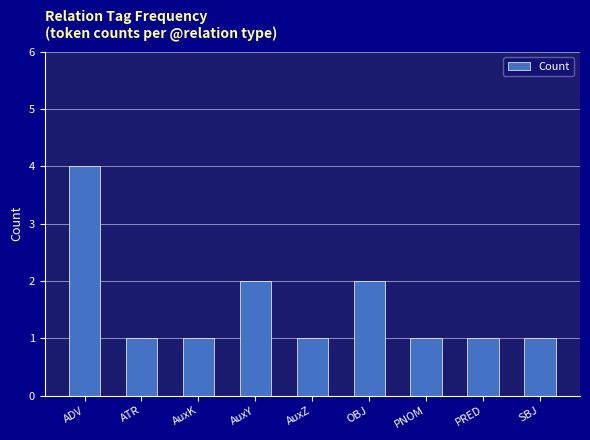

True or false: the data shows 1 at SBJ.

True